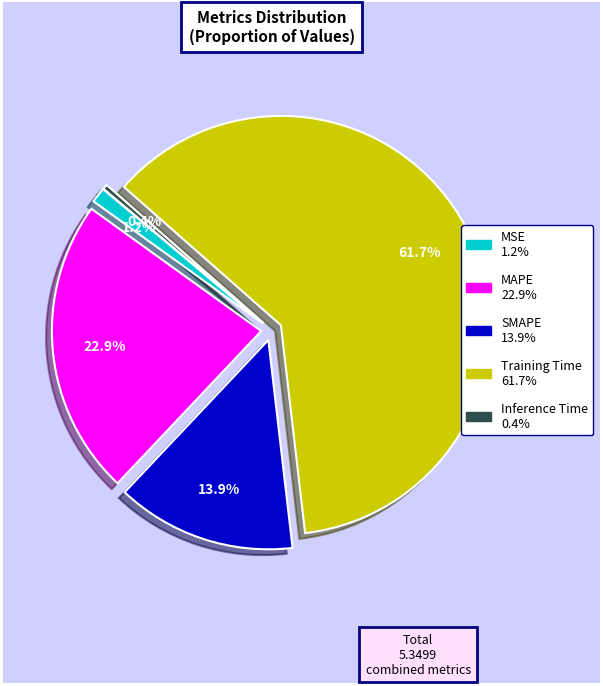

Which slice is the smallest?

Inference Time